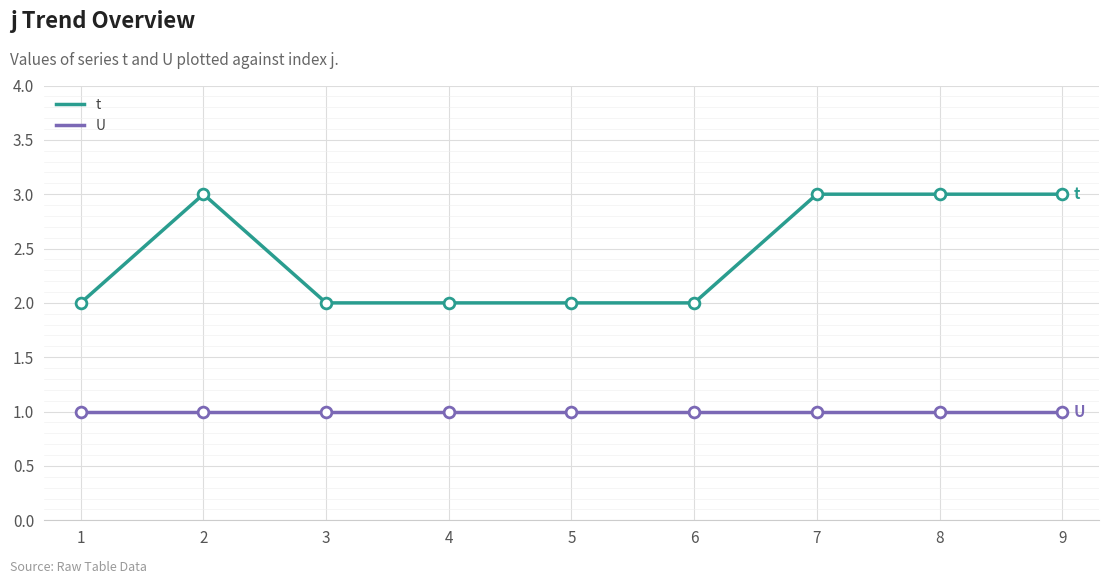

What is the total value across all series at 7?

4